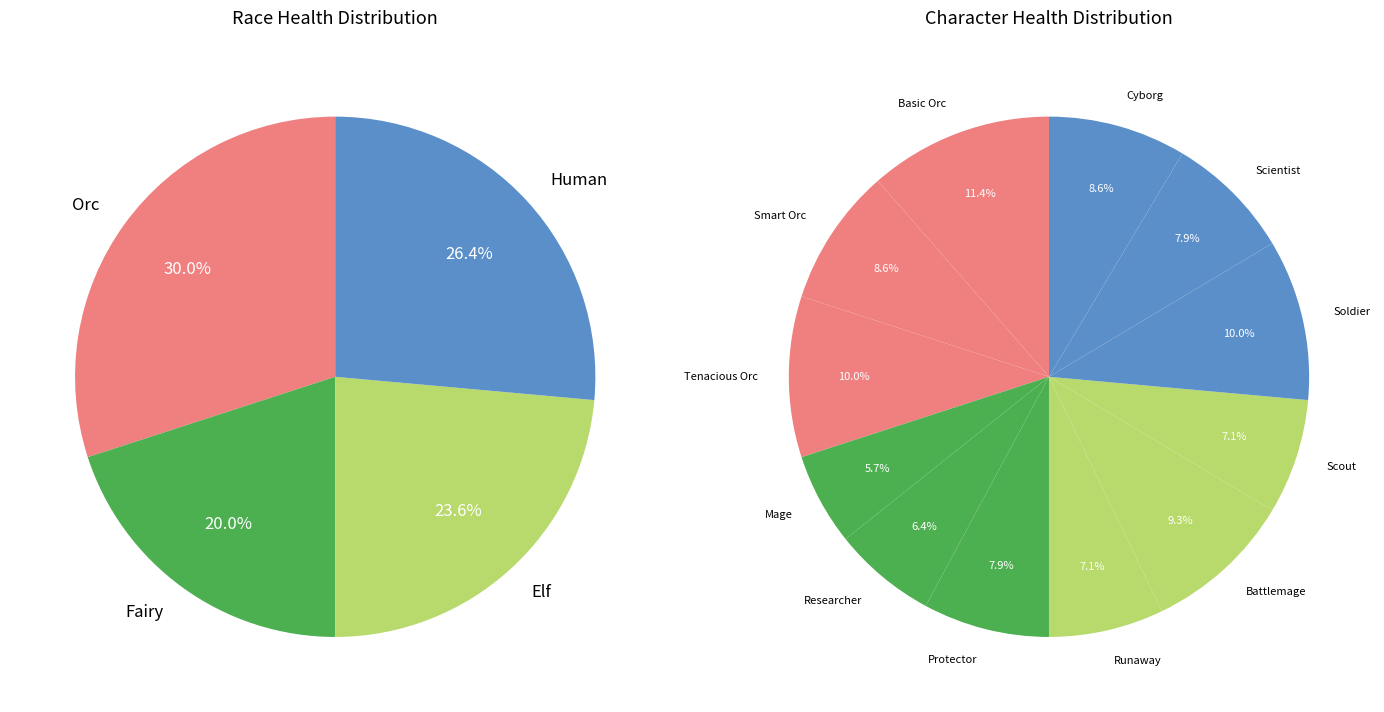

What is the total percentage of Researcher and Protector?

14.3%